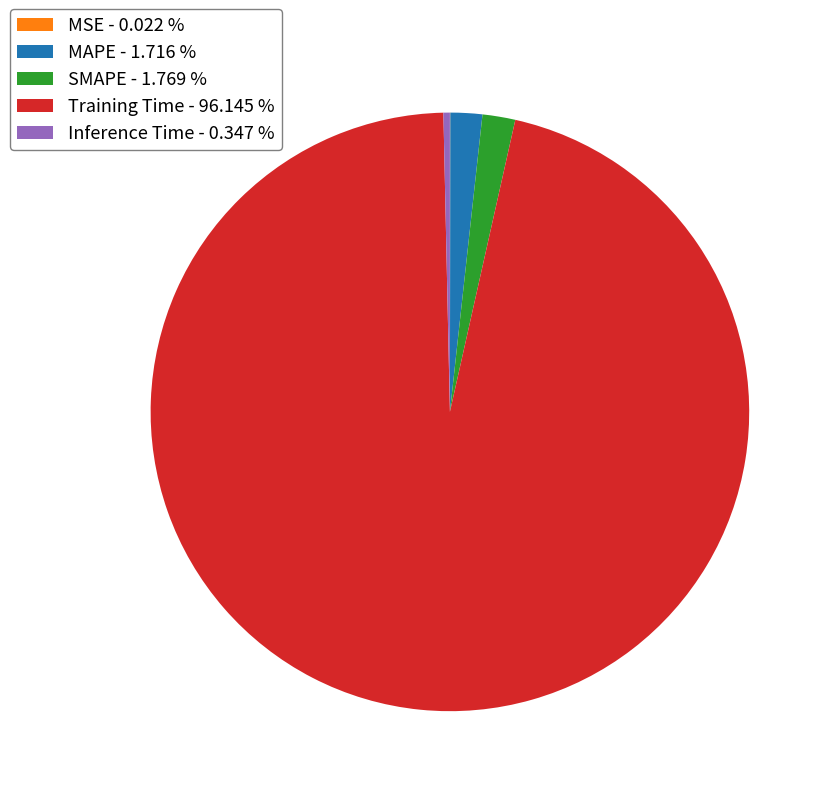

Which category accounts for the majority?

Training Time